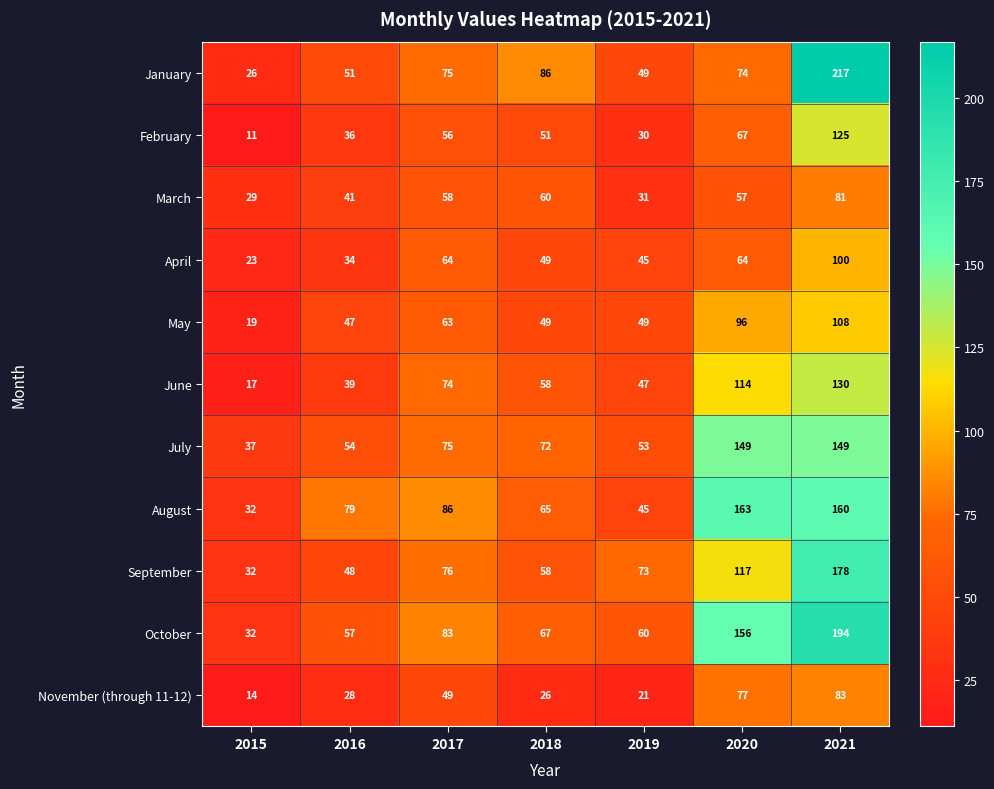

What is the smallest value displayed?

11